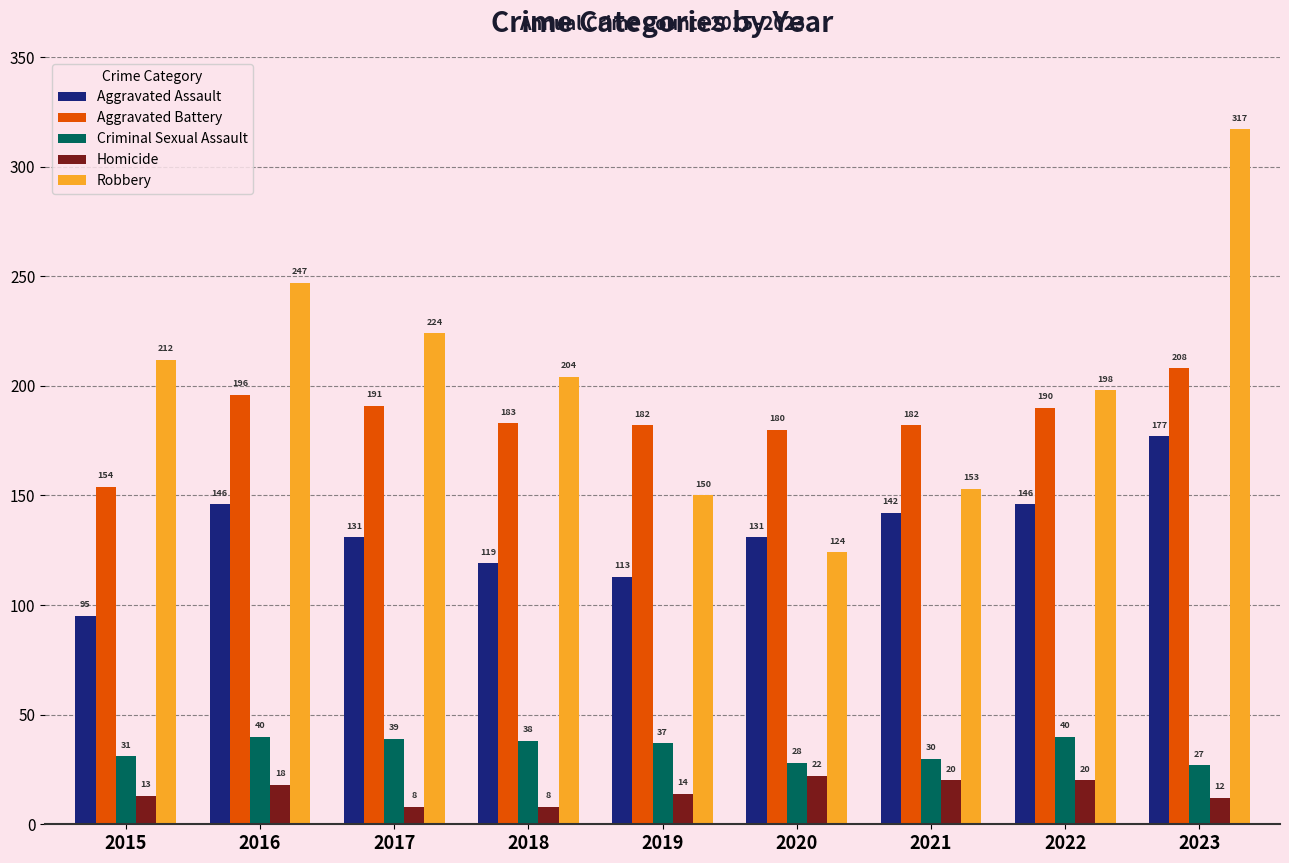

What is the sum of all Robbery values?

1829